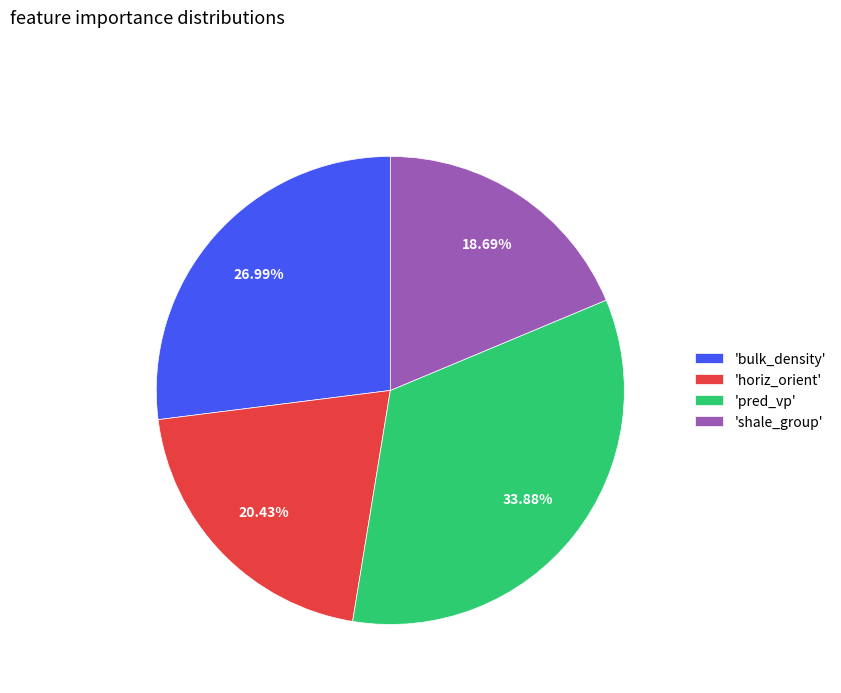

Which category has the smallest portion of the pie?

'shale_group'